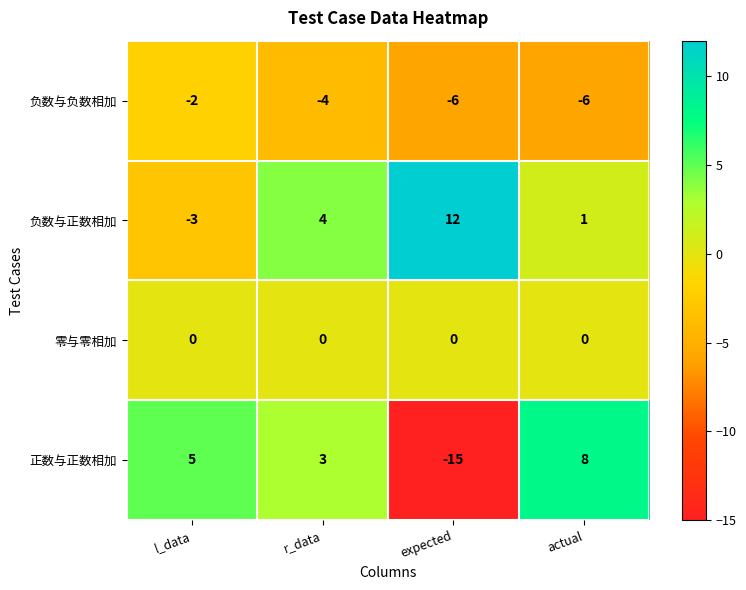

At actual, list the series in order from smallest to largest.

负数与负数相加, 零与零相加, 负数与正数相加, 正数与正数相加